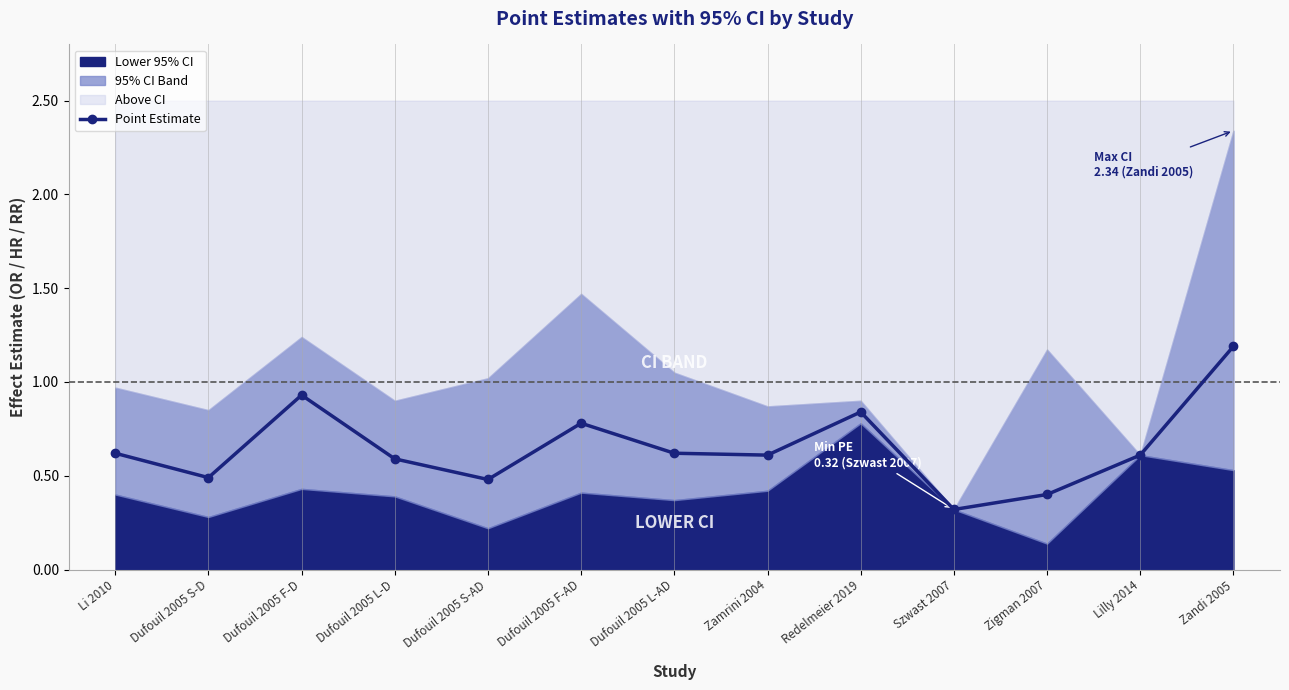

What is the label of the 2nd point from the right?

Lilly 2014